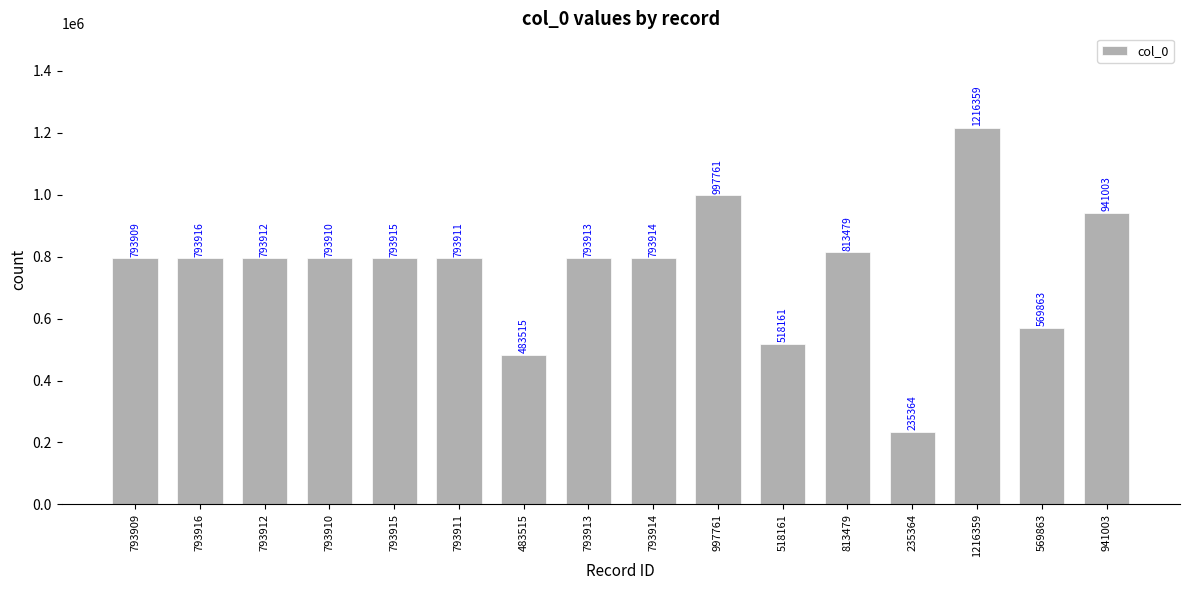

What is the average value?

757925